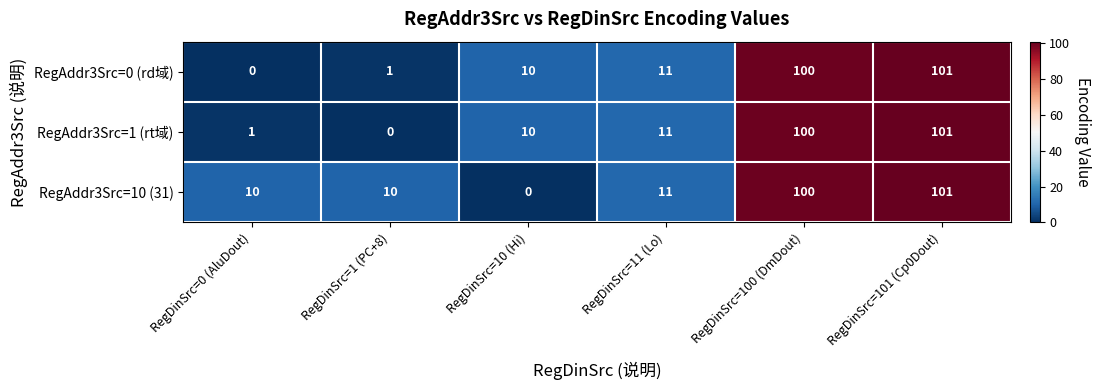

Which series changed the most between RegDinSrc=10 (Hi) and RegDinSrc=101 (Cp0Dout)?

RegAddr3Src=10 (31)